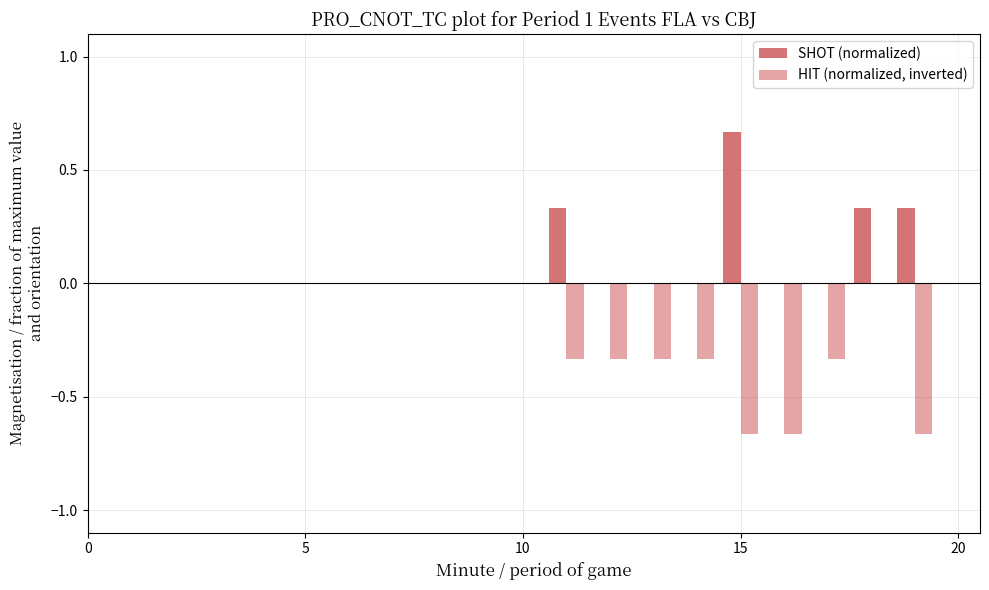

Does the chart contain stacked bars?

No